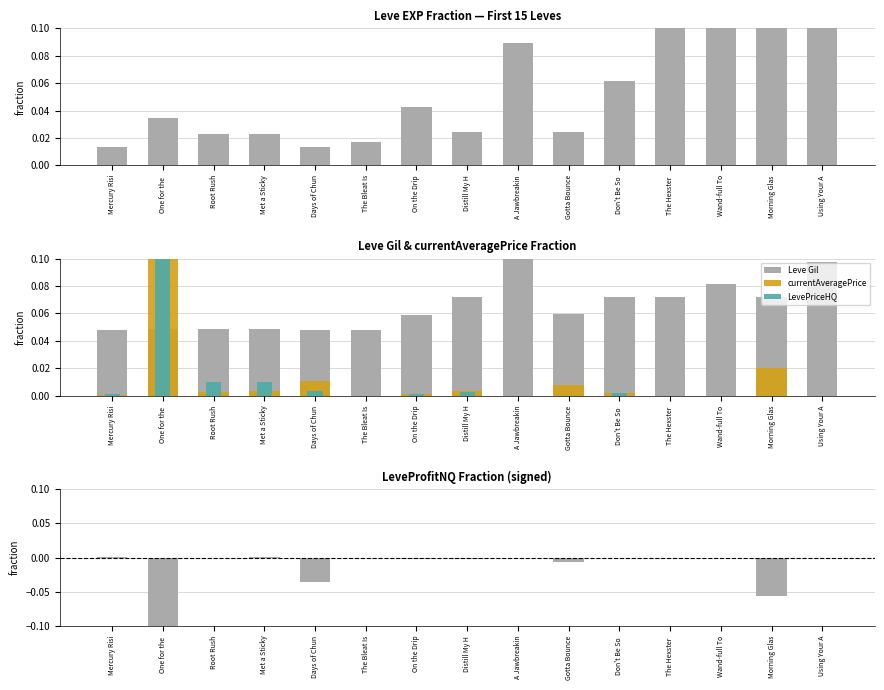

Is it true that Leve Gil equals 0.0 at Morning Glas?

False